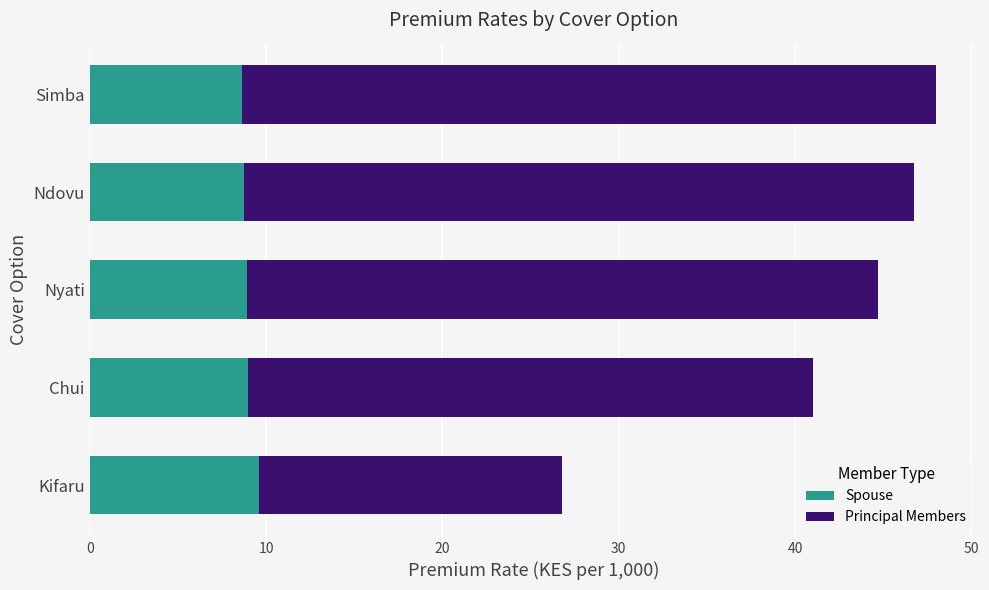

What is the sum of the Spouse values at Simba and Ndovu?

17.4